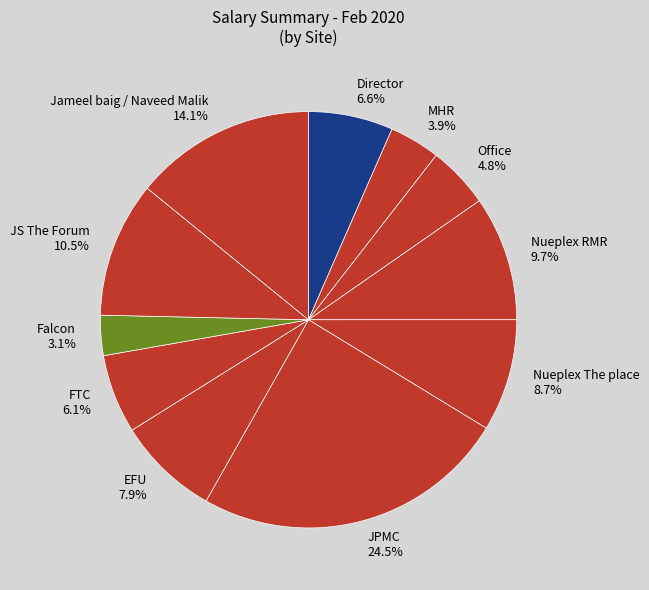

What percentage is the FTC slice, to the nearest percent?

6%